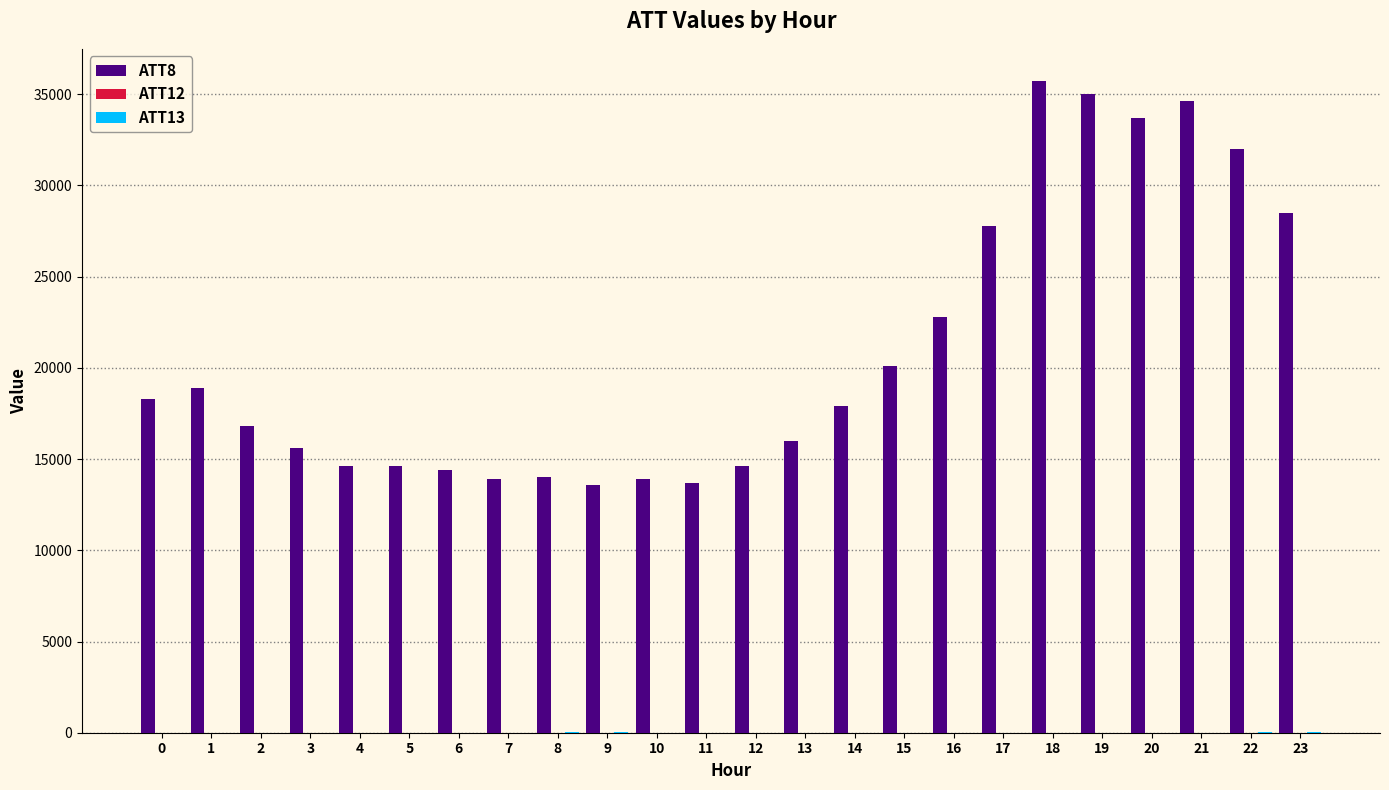

What is the maximum value shown in the chart?

35700.0